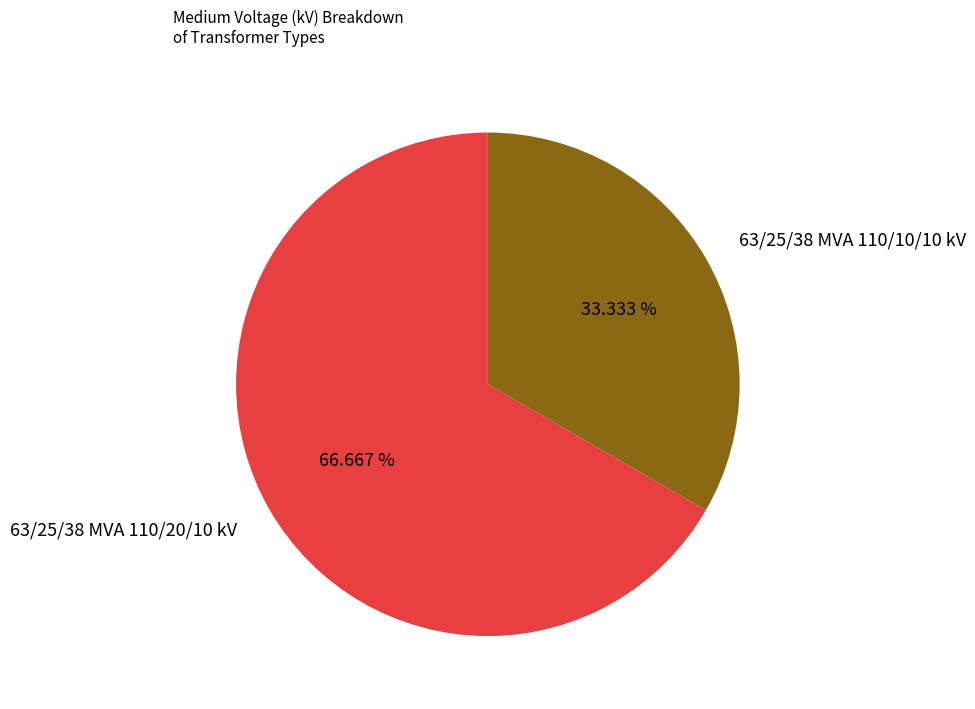

What is the largest slice in the pie chart?

63/25/38 MVA 110/20/10 kV